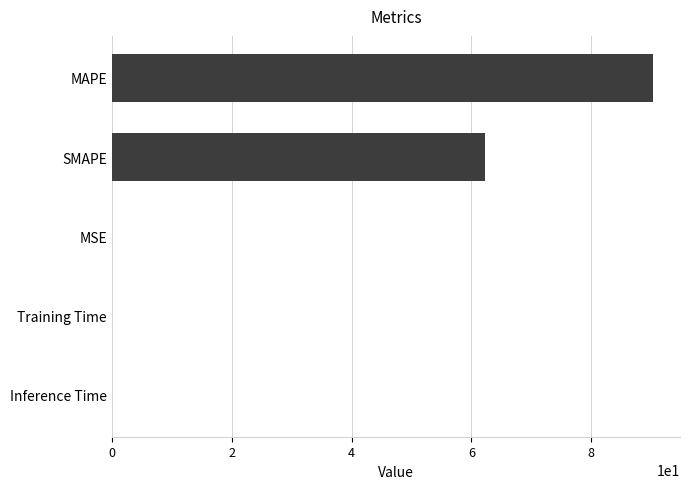

Count the number of categories in the chart.

5